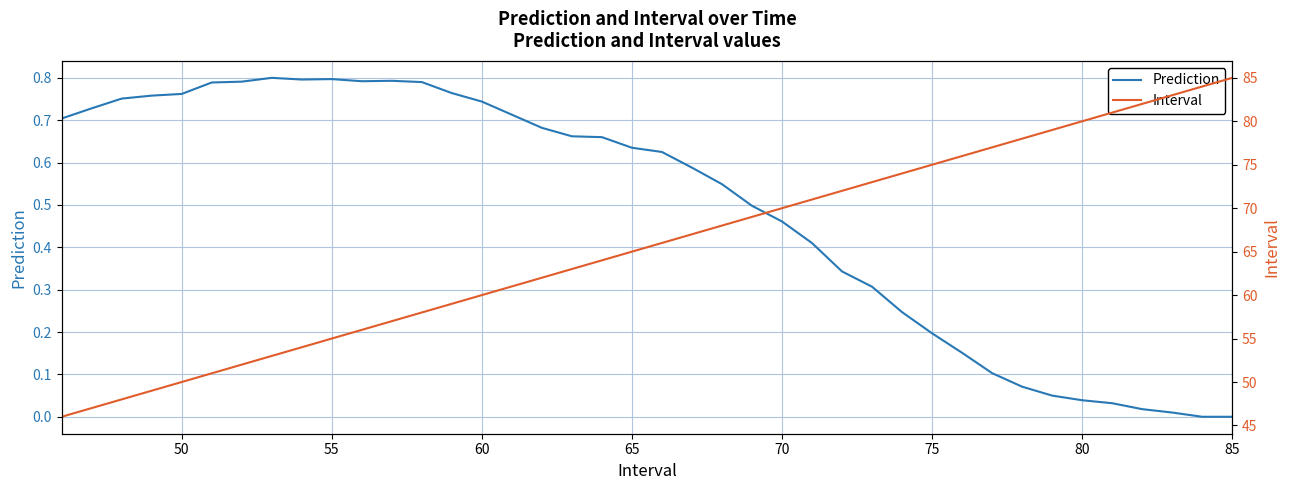

What is the sum of all Interval values?

2620.0